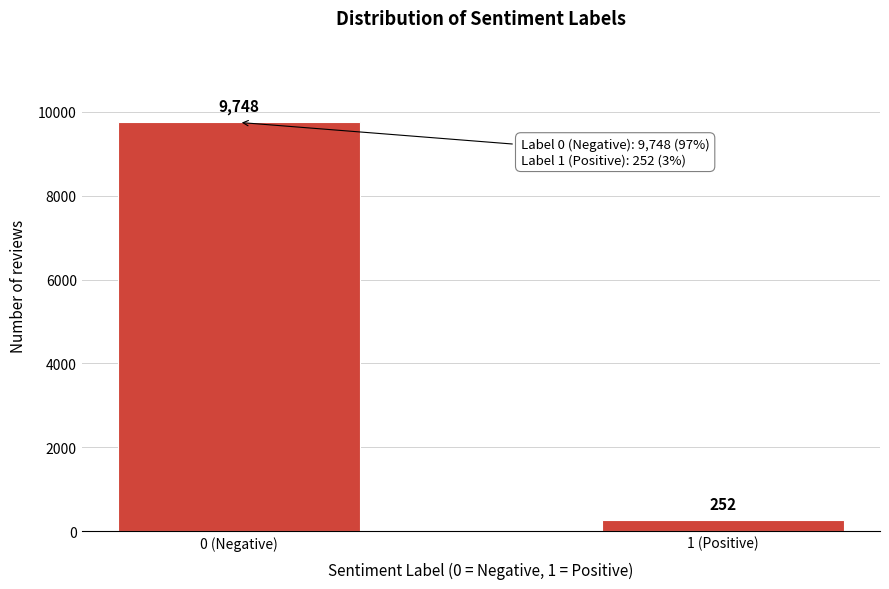

Reading left to right, list all the values displayed in this chart.

9748	252